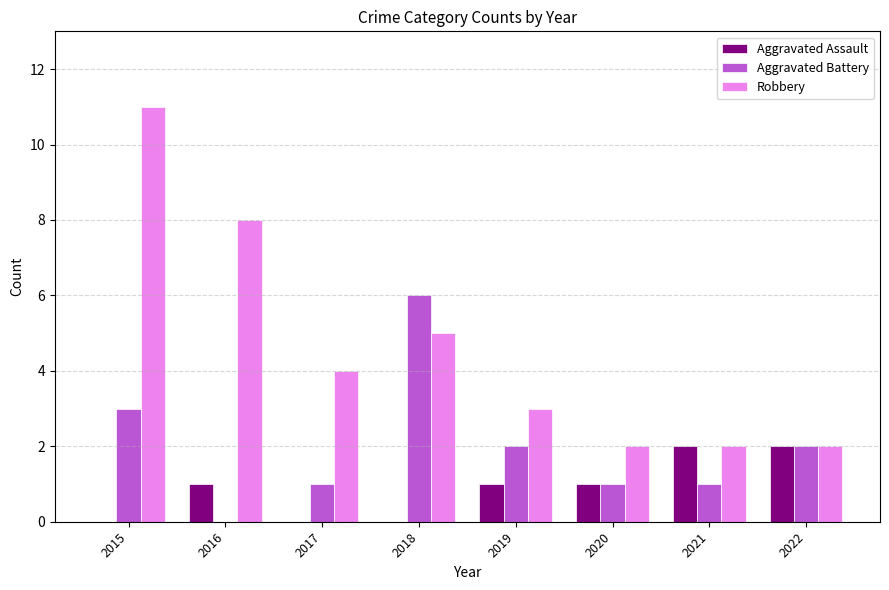

The Robbery series shows 2 at 2020. True or false?

True